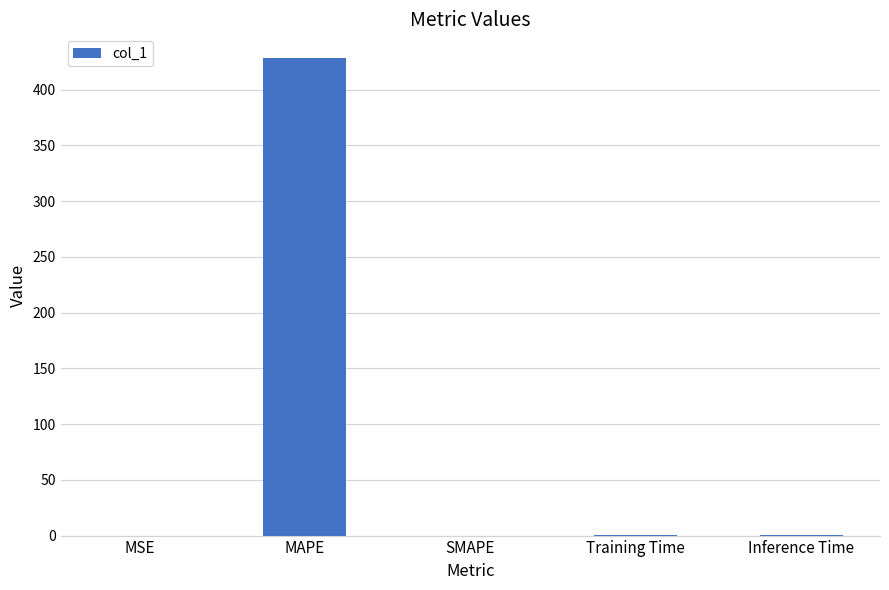

Are the bars horizontal?

No